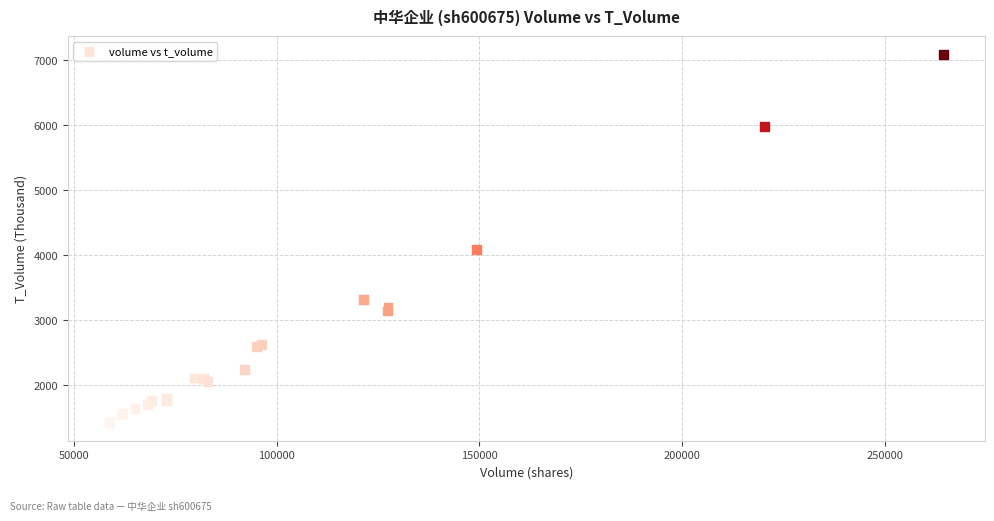

What Y value in the scatter plot is closest to 4251?

4085